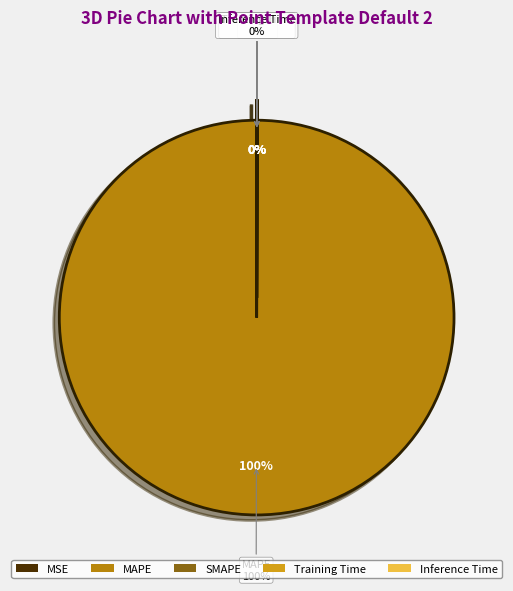

Count the number of slices in the pie.

5